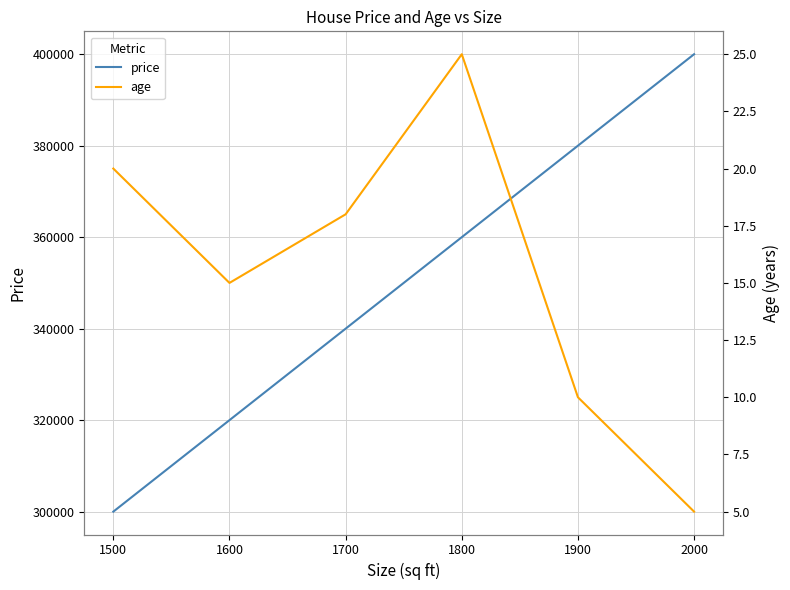

List the labels in order of price value, largest first.

2000, 1900, 1800, 1700, 1600, 1500